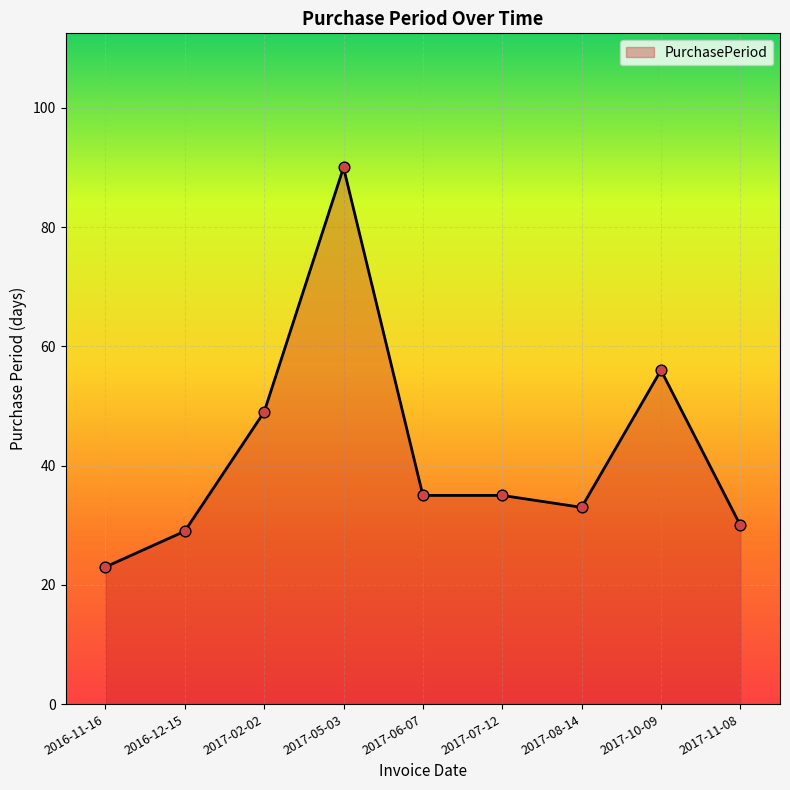

Approximately how many times larger is the value at 2016-11-16 compared to 2017-10-09?

0.4